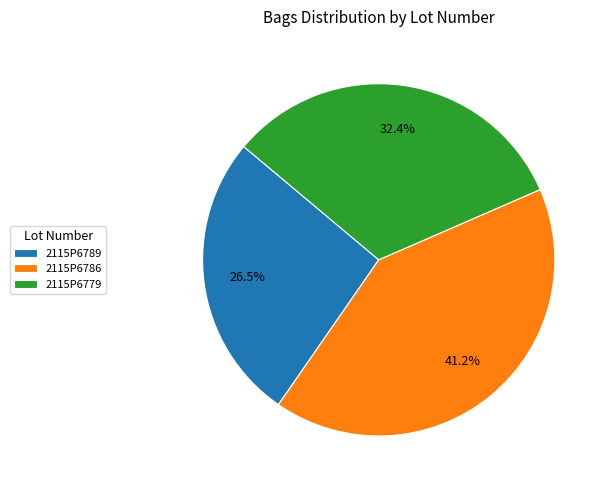

Does 2115P6779 represent more than half of the total?

No